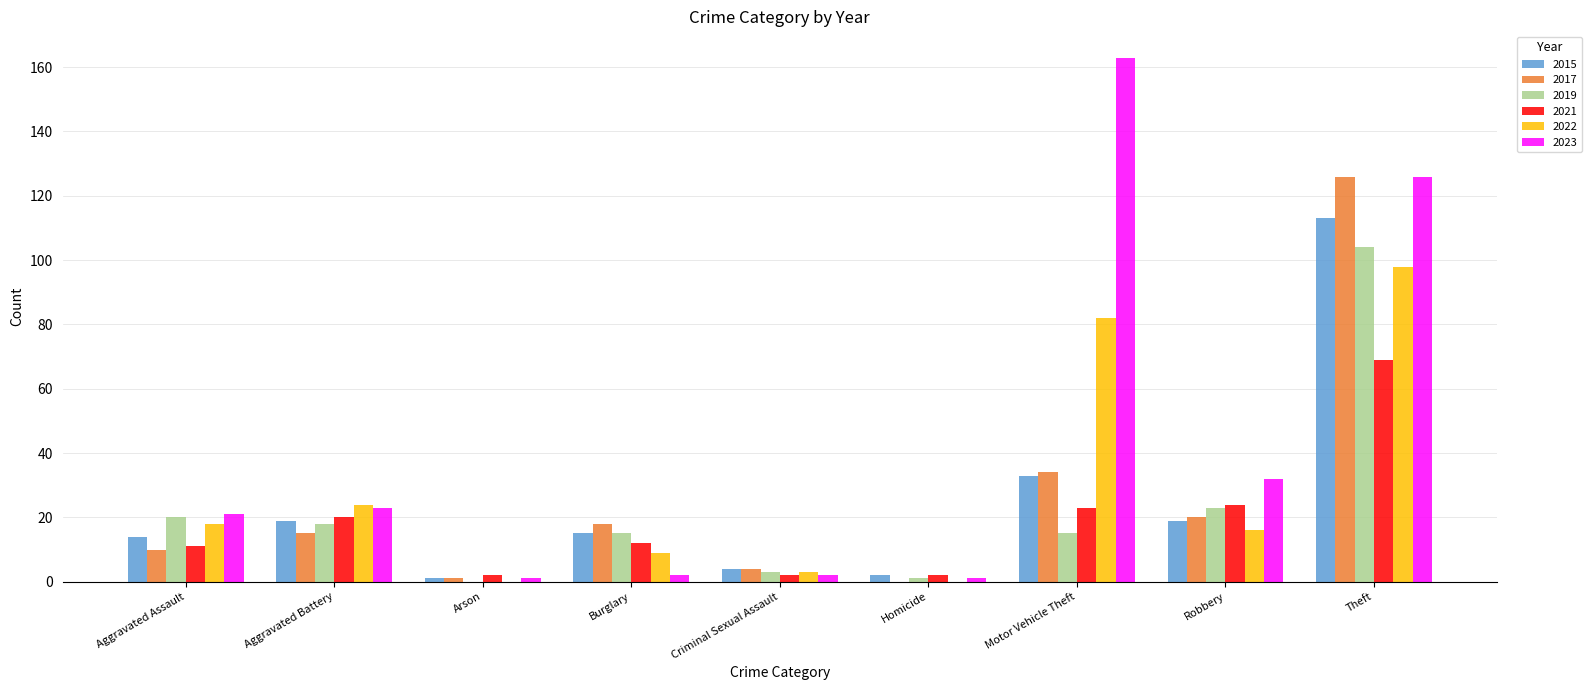

Reading right to left, what are all the values shown in this chart?

2015: Theft=113	Robbery=19	Motor Vehicle Theft=33	Homicide=2	Criminal Sexual Assault=4	Burglary=15	Arson=1	Aggravated Battery=19	Aggravated Assault=14
2017: Theft=126	Robbery=20	Motor Vehicle Theft=34	Homicide=0	Criminal Sexual Assault=4	Burglary=18	Arson=1	Aggravated Battery=15	Aggravated Assault=10
2019: Theft=104	Robbery=23	Motor Vehicle Theft=15	Homicide=1	Criminal Sexual Assault=3	Burglary=15	Arson=0	Aggravated Battery=18	Aggravated Assault=20
2021: Theft=69	Robbery=24	Motor Vehicle Theft=23	Homicide=2	Criminal Sexual Assault=2	Burglary=12	Arson=2	Aggravated Battery=20	Aggravated Assault=11
2022: Theft=98	Robbery=16	Motor Vehicle Theft=82	Homicide=0	Criminal Sexual Assault=3	Burglary=9	Arson=0	Aggravated Battery=24	Aggravated Assault=18
2023: Theft=126	Robbery=32	Motor Vehicle Theft=163	Homicide=1	Criminal Sexual Assault=2	Burglary=2	Arson=1	Aggravated Battery=23	Aggravated Assault=21